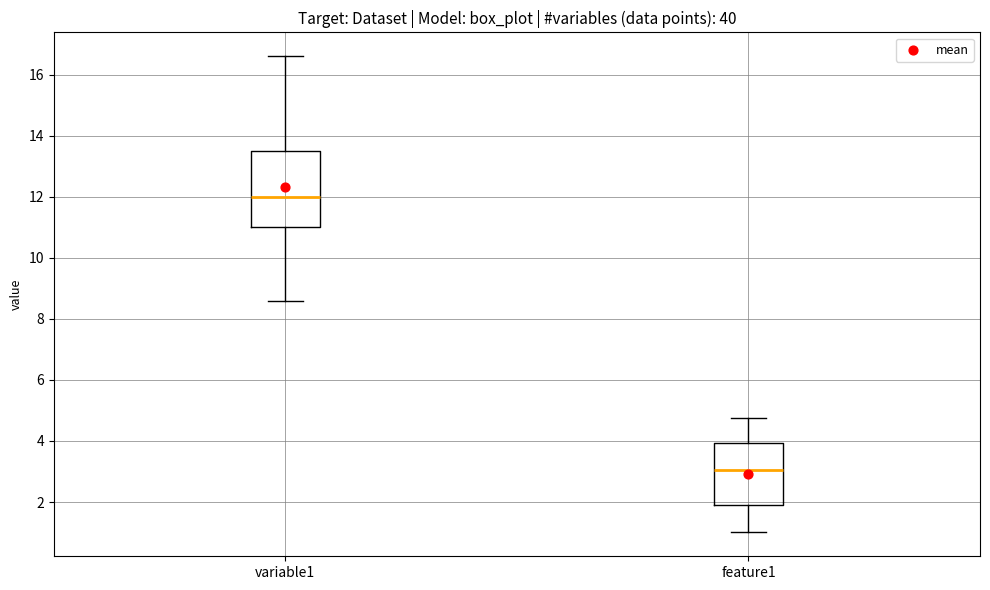

Where is the lower edge of the box for variable1 on the y-axis? The values are not printed on the chart, so give them approximately, as read against the axis.

11.0